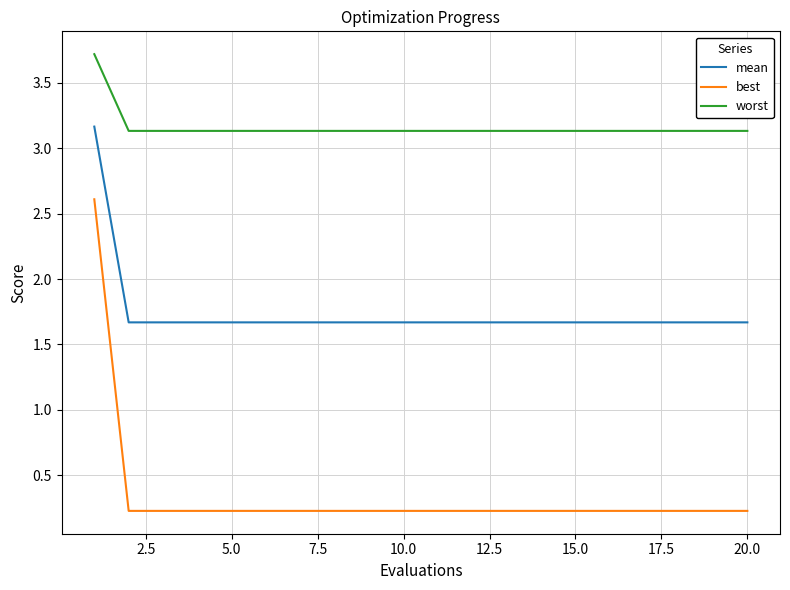

What is the highest value of the worst series?

3.7